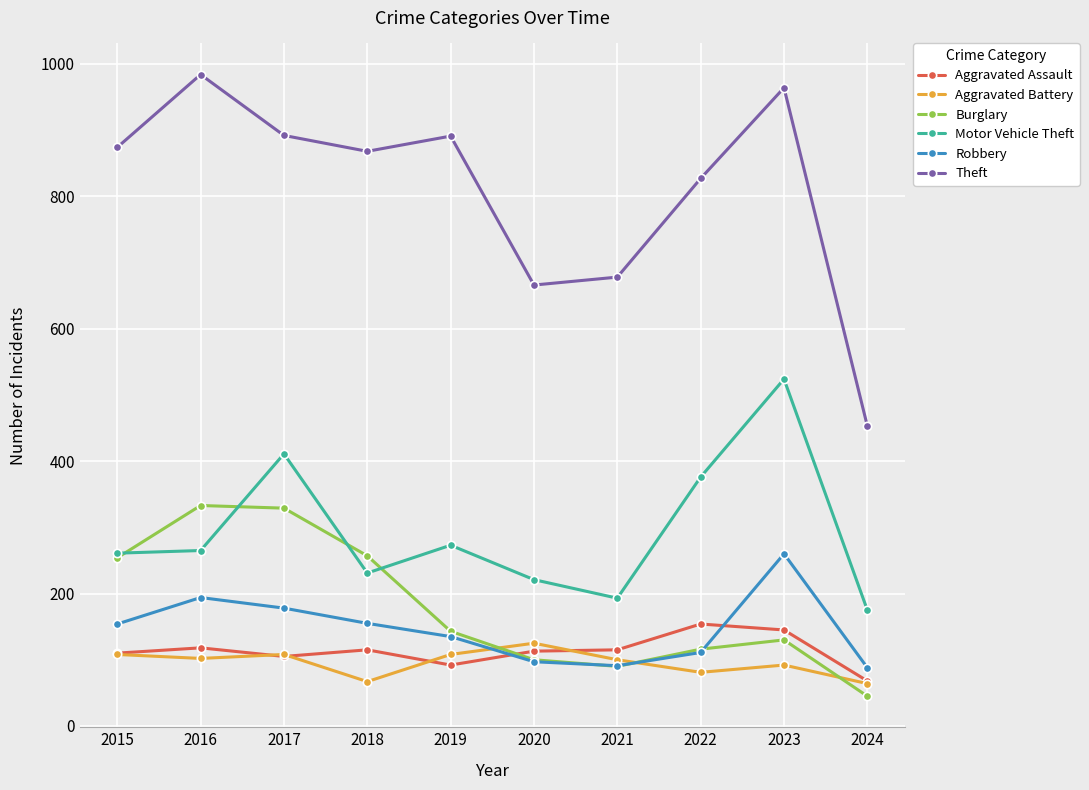

True or false: Aggravated Battery and Motor Vehicle Theft cross at least once.

False